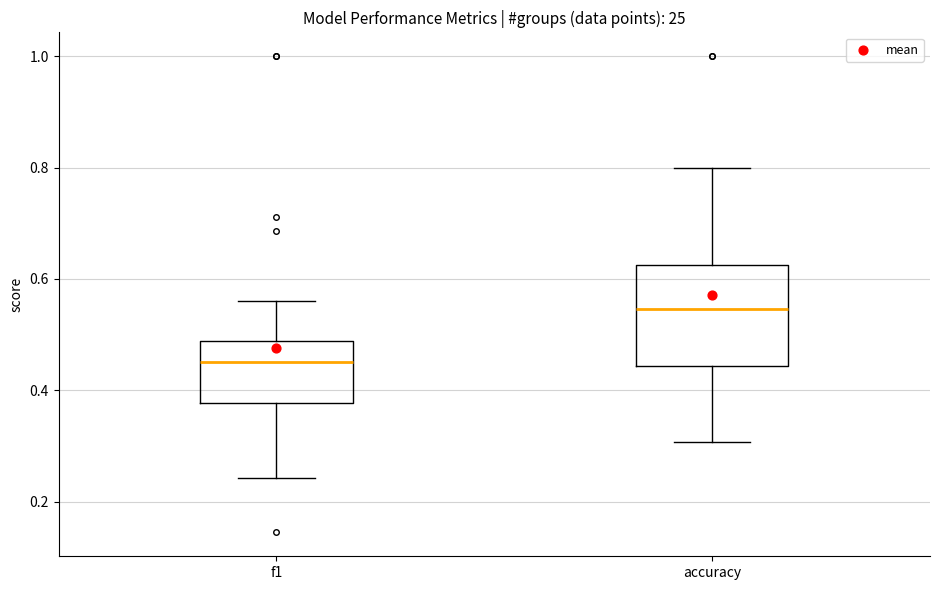

Comparing the boxes themselves (not the whiskers), which one is the tallest?

accuracy